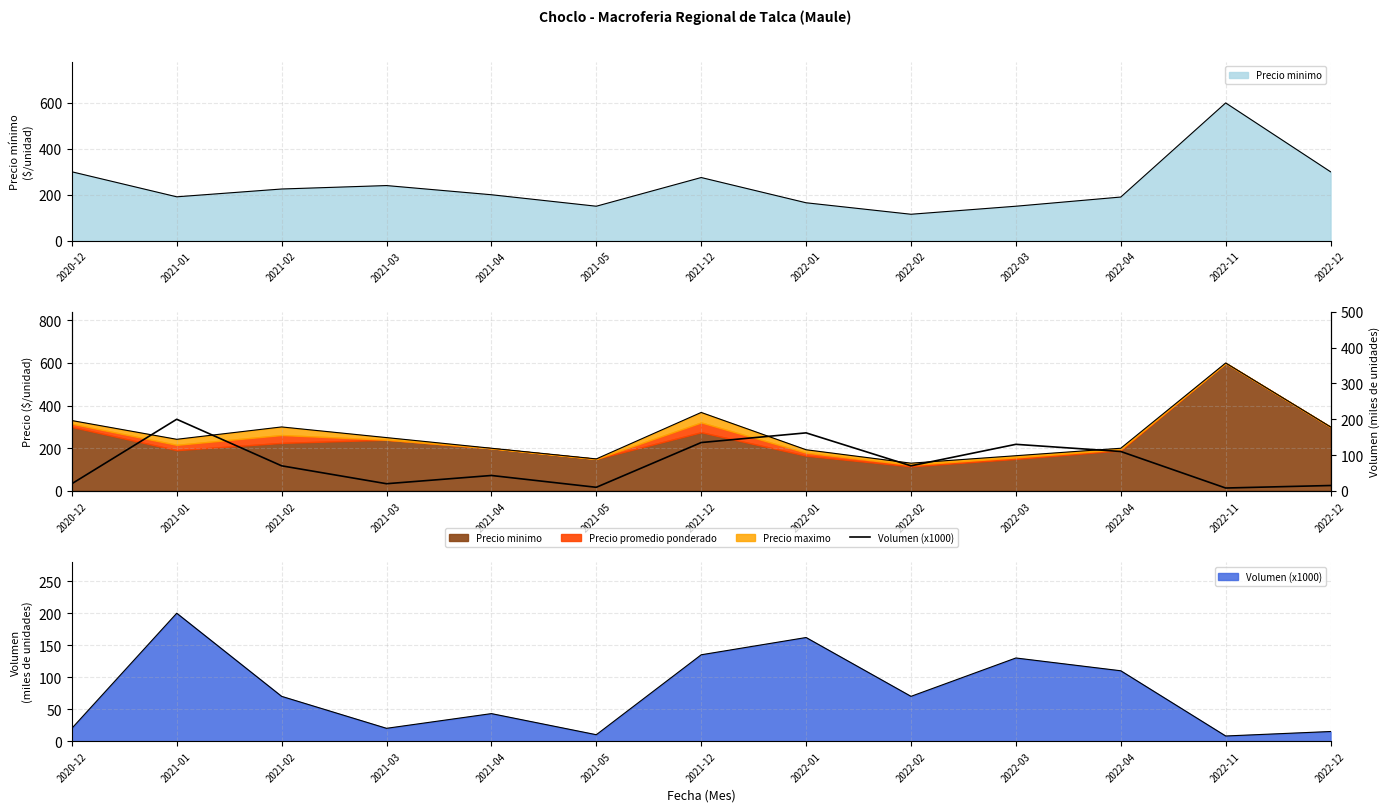

What is the change in value from 2021-01 to 2022-04?

-90